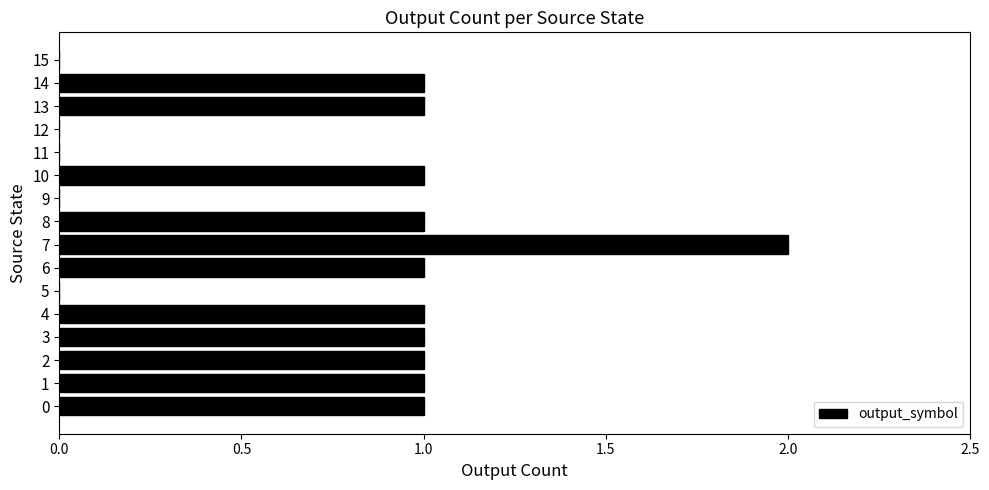

What is the sum of all values?

12